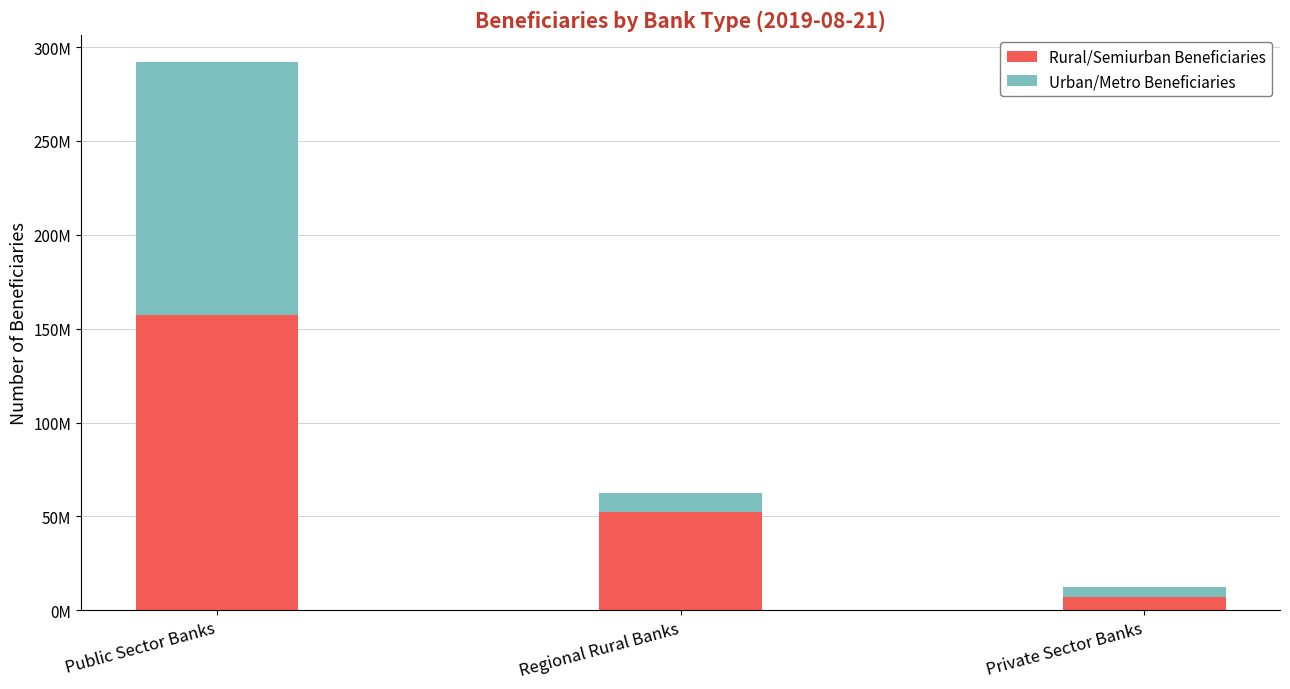

Between Regional Rural Banks and Private Sector Banks, which series saw the biggest shift?

Rural/Semiurban Beneficiaries